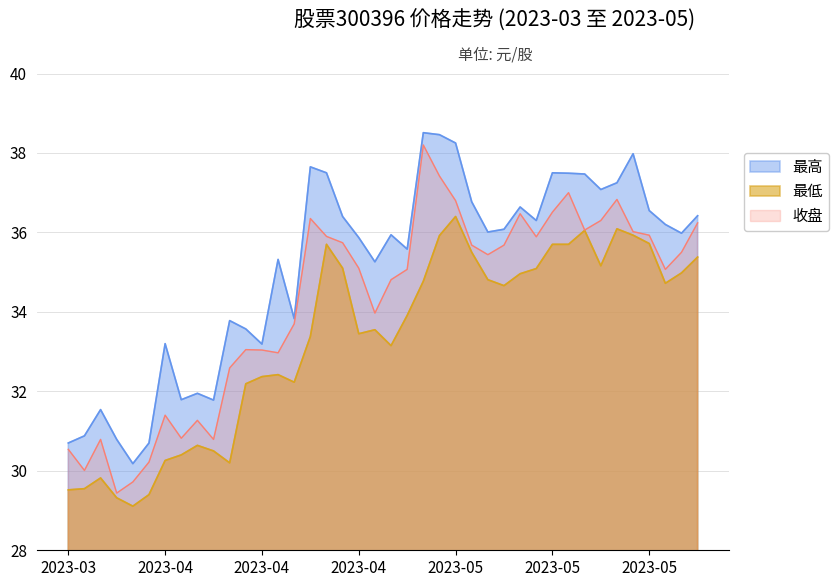

True or false: 最低 and 最高 intersect in this chart.

False